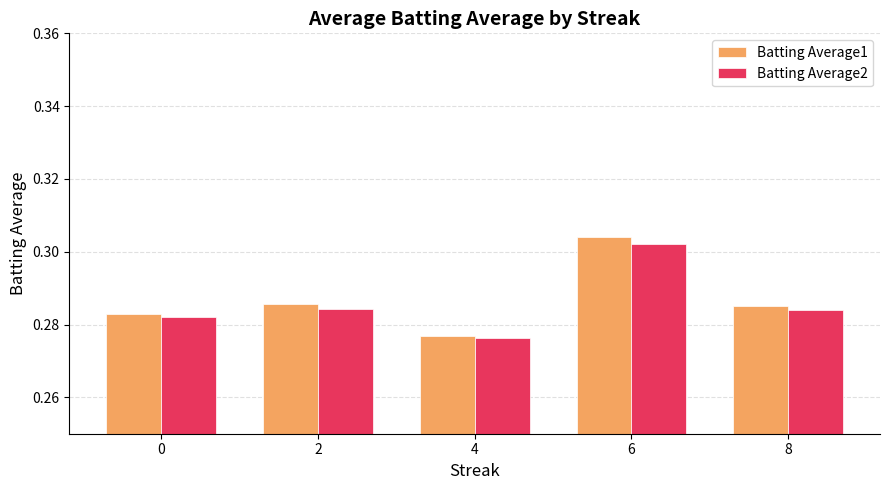

What are all the series names shown in the legend?

Batting Average1, Batting Average2